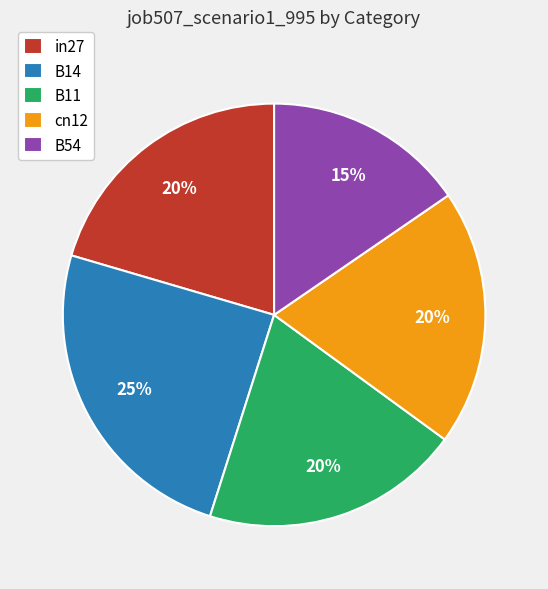

The in27 slice represents 20% of the pie. True or false?

True